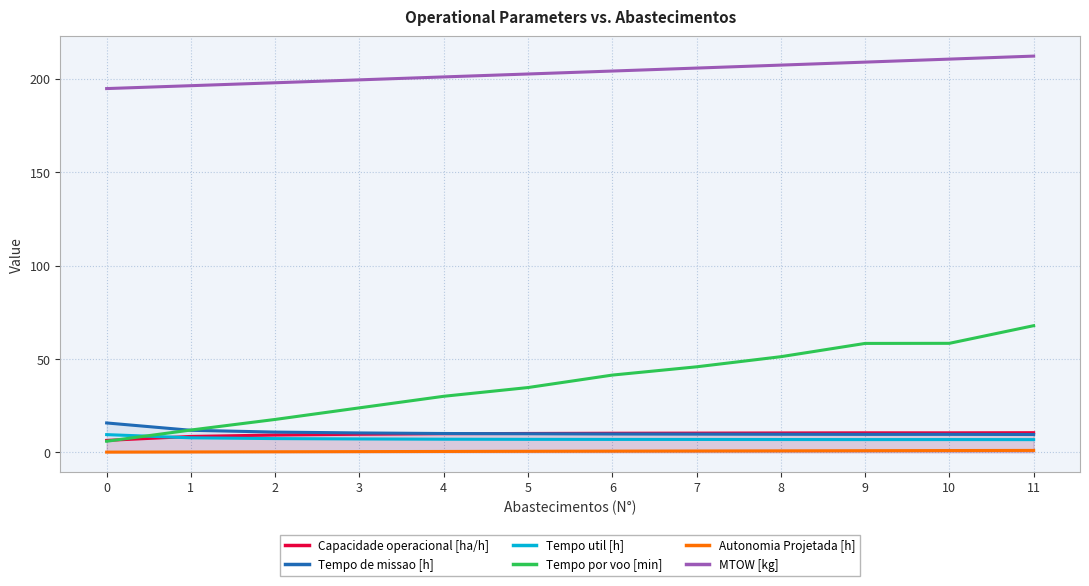

The value of Tempo util [h] at 3 is 3.5. True or false?

False